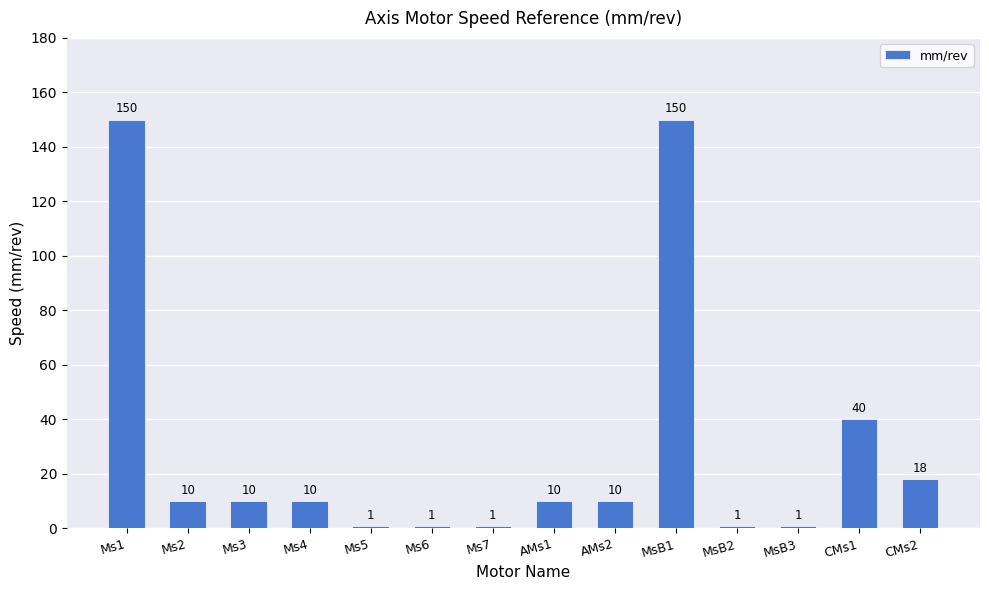

What is the difference between the values at Ms2 and CMs2?

8